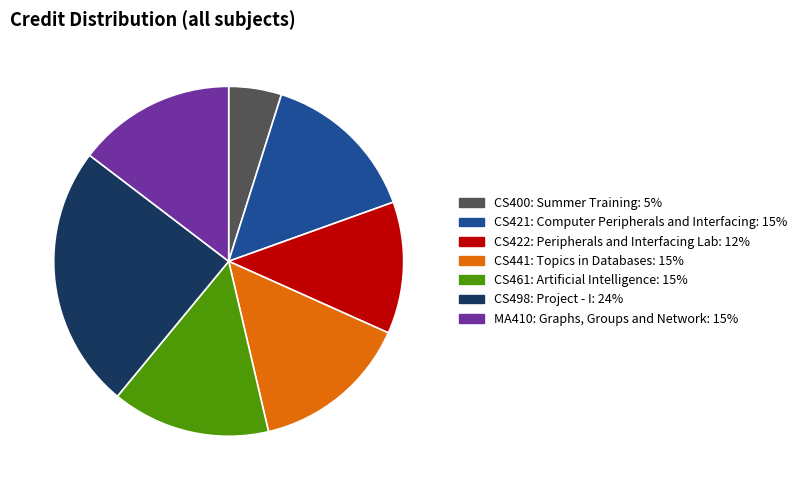

Does CS422: Peripherals and Interfacing Lab represent more than half of the total?

No